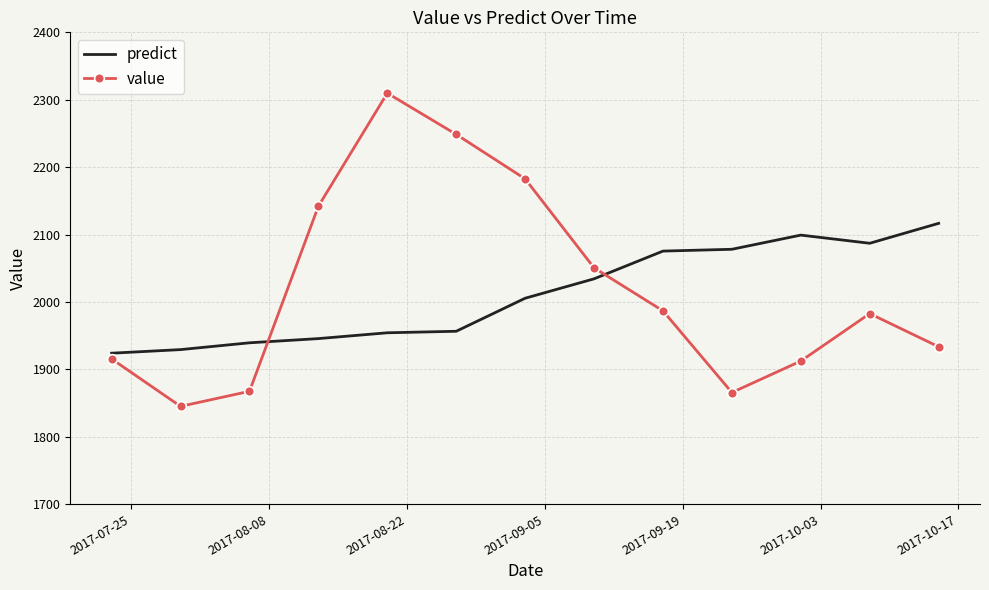

Is this an area chart (filled region under the line)?

No